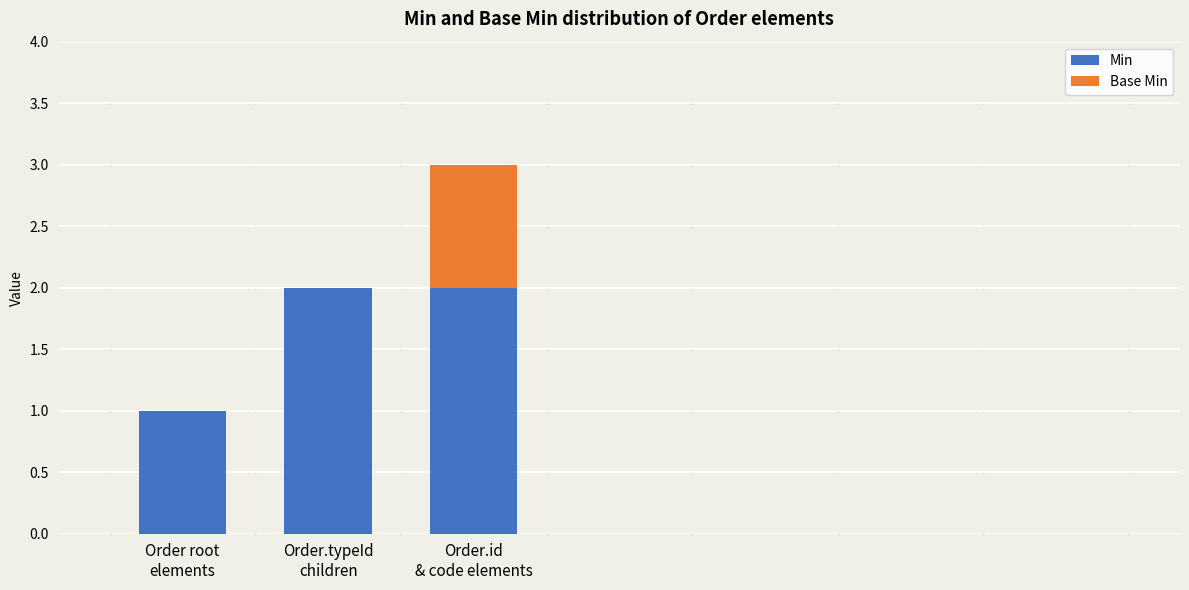

What is the sum of all Min values?

5